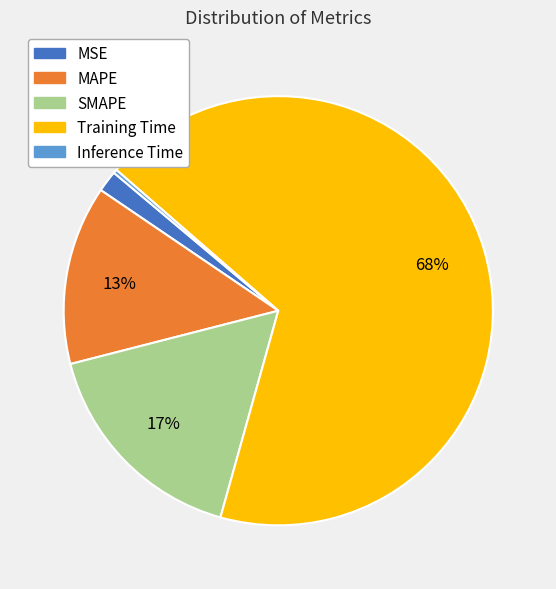

What percentage is the Training Time slice, to the nearest percent?

68%